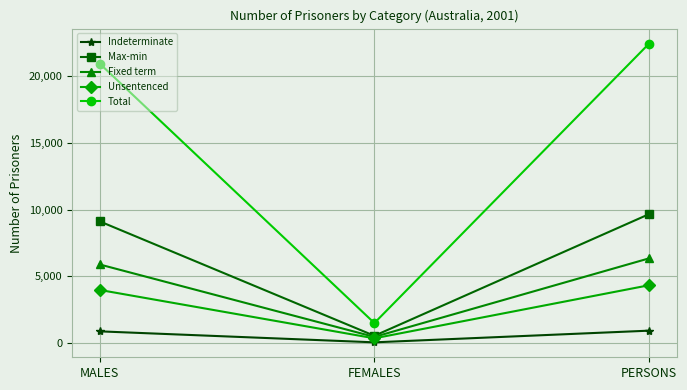

At which label is Total closest to 11978?

MALES